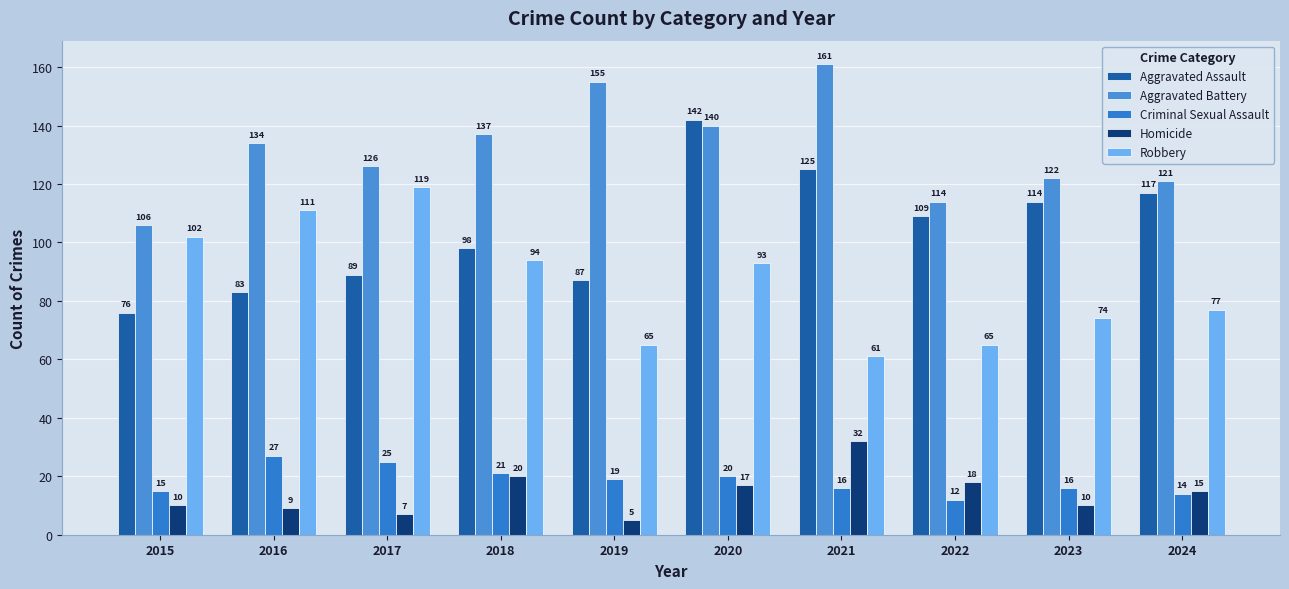

The Aggravated Assault series shows 76 at 2015. True or false?

True